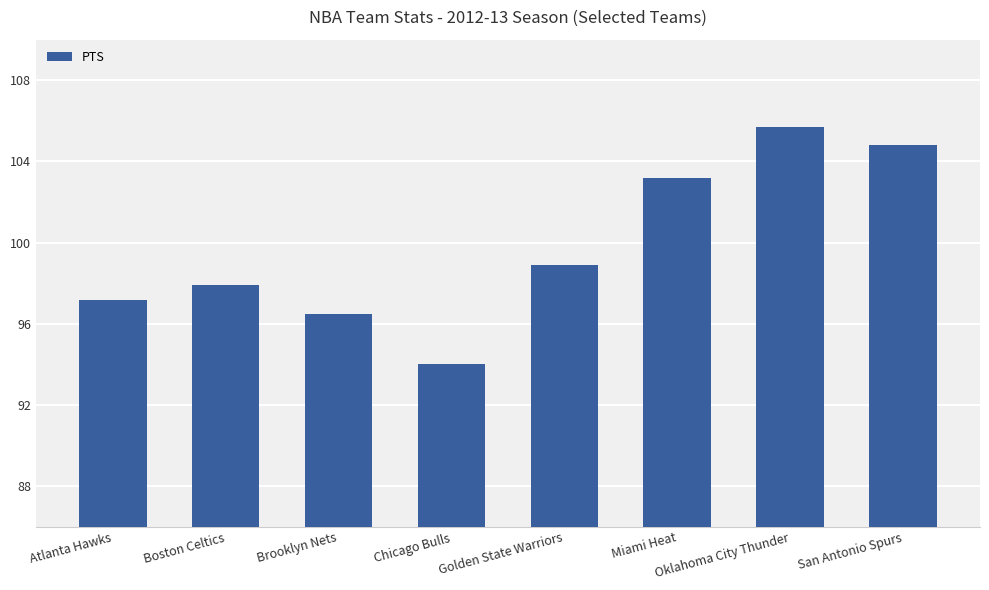

How many categories are shown in the chart?

8